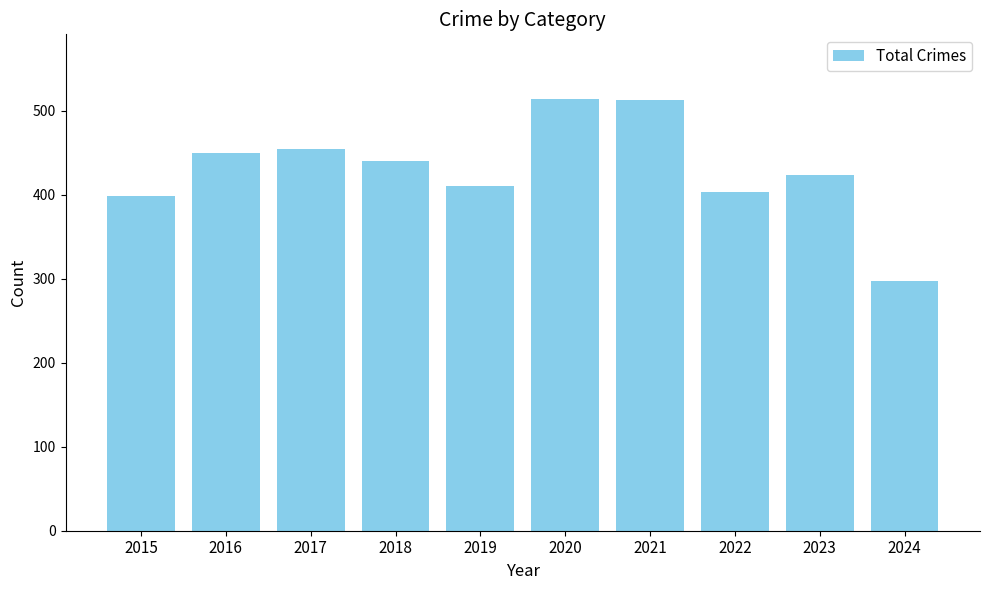

What is the change in value from 2017 to 2024?

-158